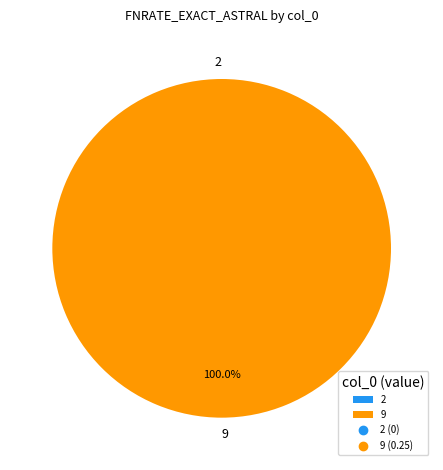

What is the largest slice in the pie chart?

9